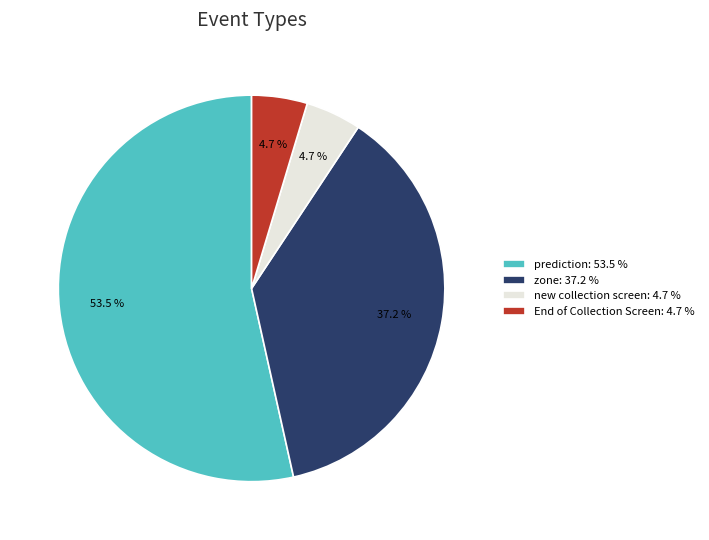

Is the sum of zone: 37.2 % and new collection screen: 4.7 % greater than half?

No